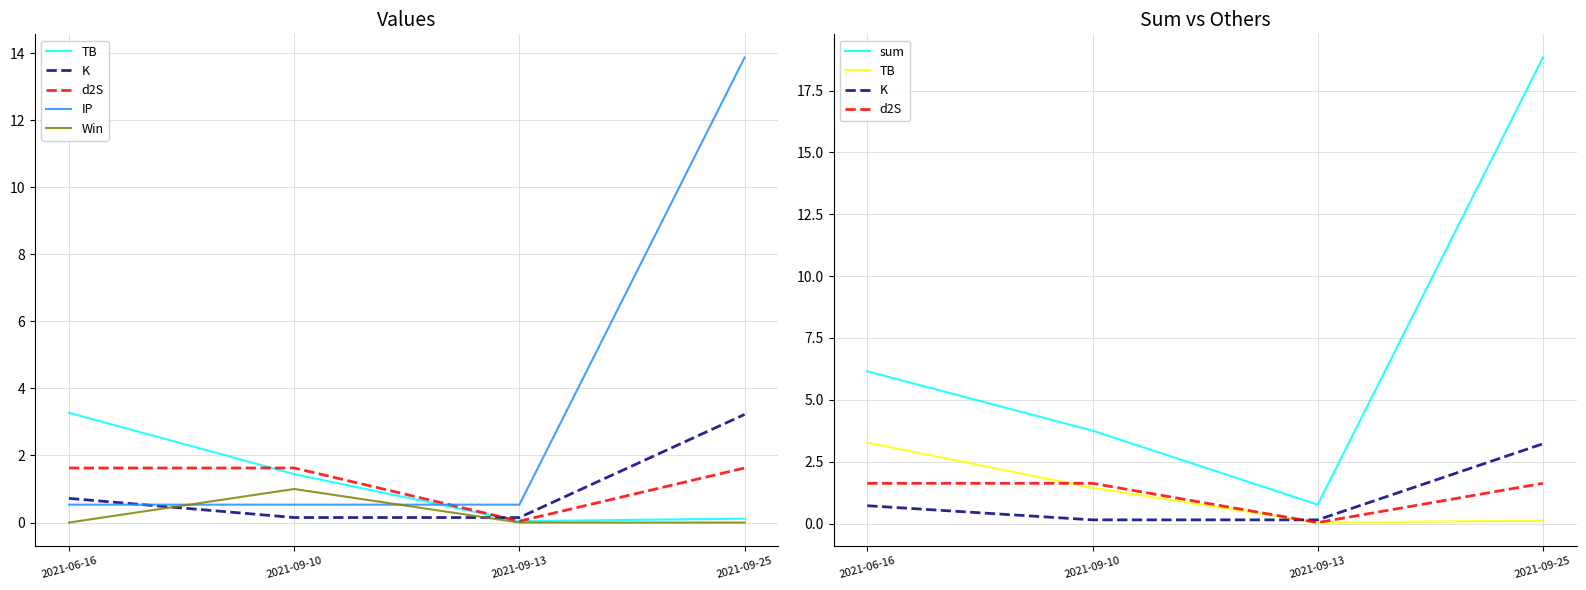

At how many categories does at least one series exceed 12?

1